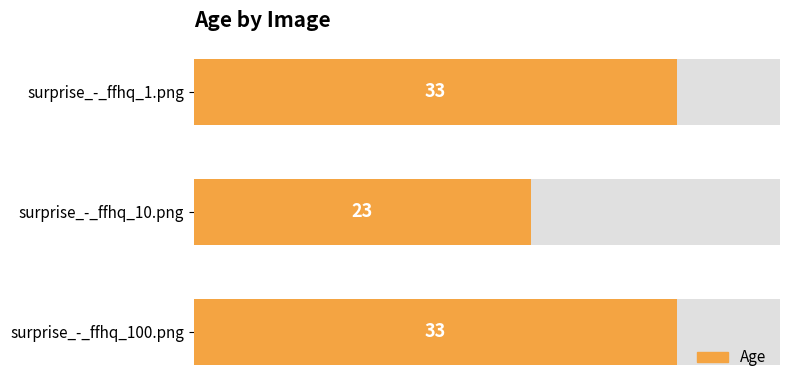

What is the minimum value shown in the chart?

23